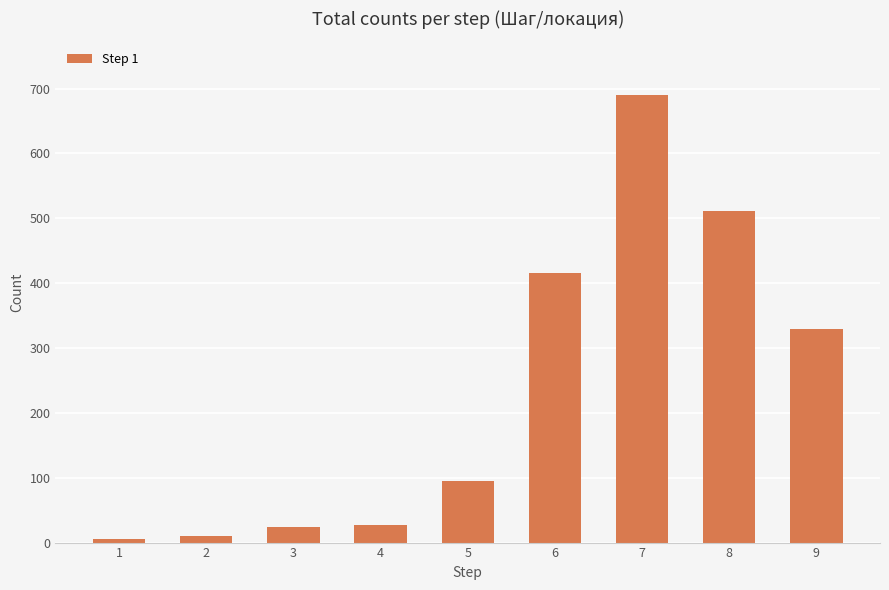

What is the sum of all values?

2107